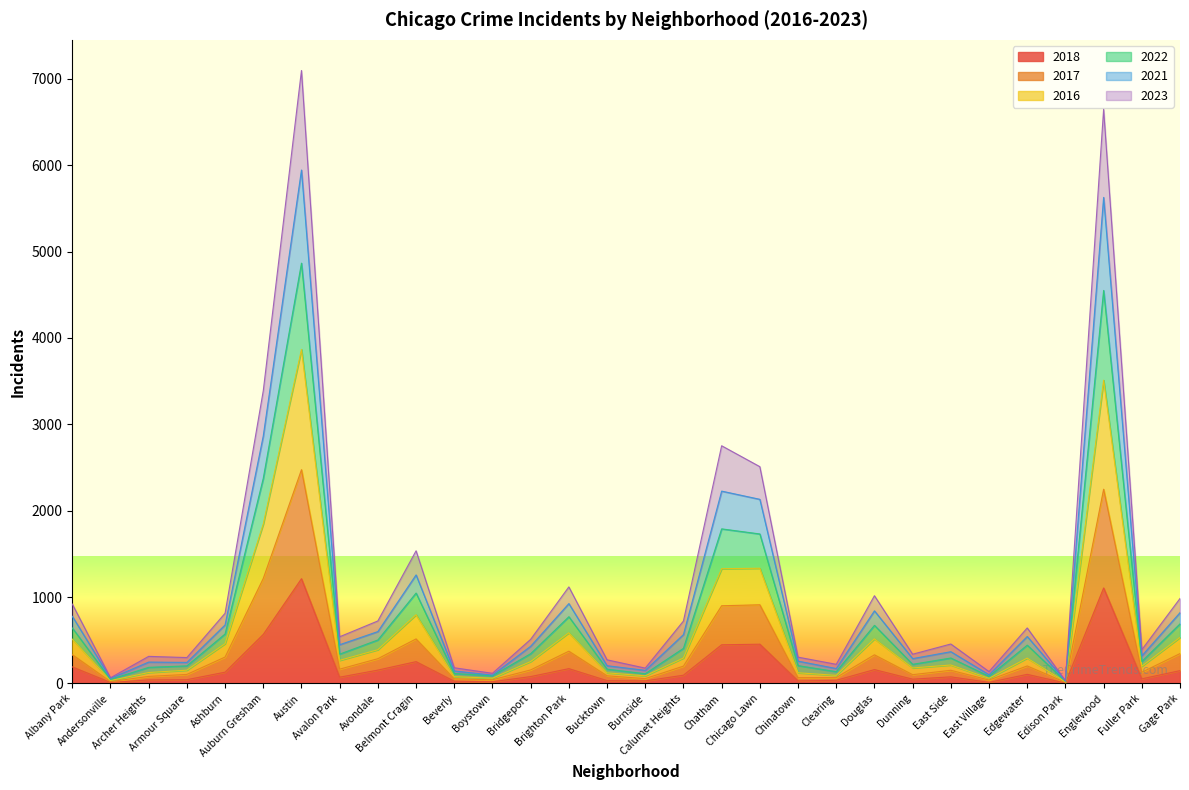

At which category does 2021 reach its first local valley?

Andersonville